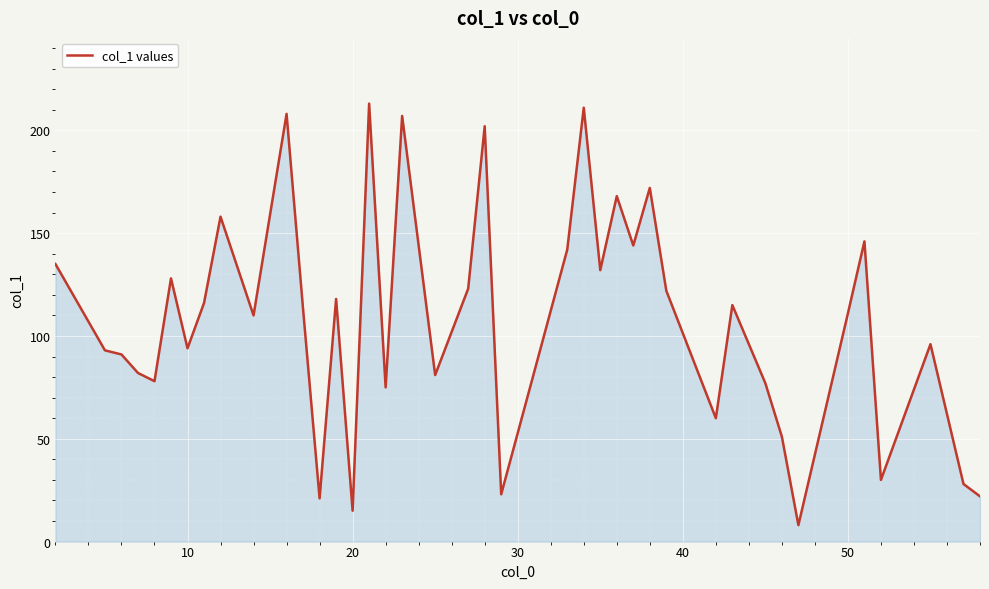

What is the difference between the maximum and minimum values?

205